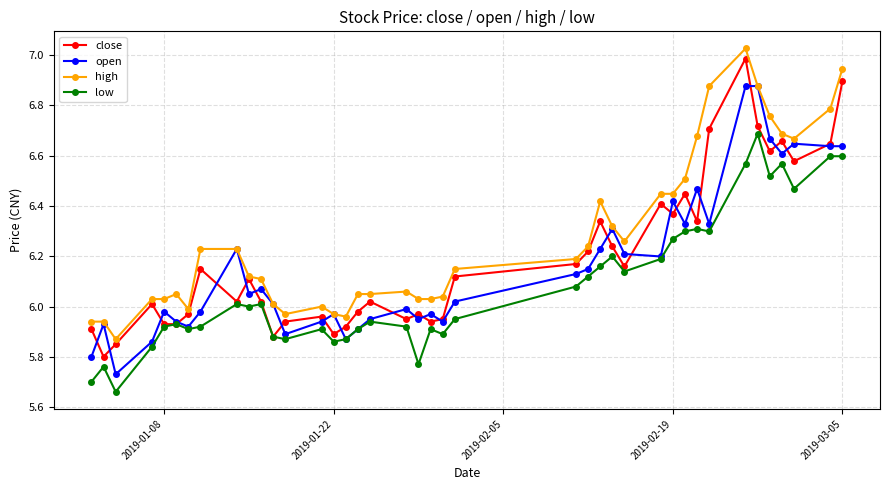

At how many categories does at least one series exceed 5?

40